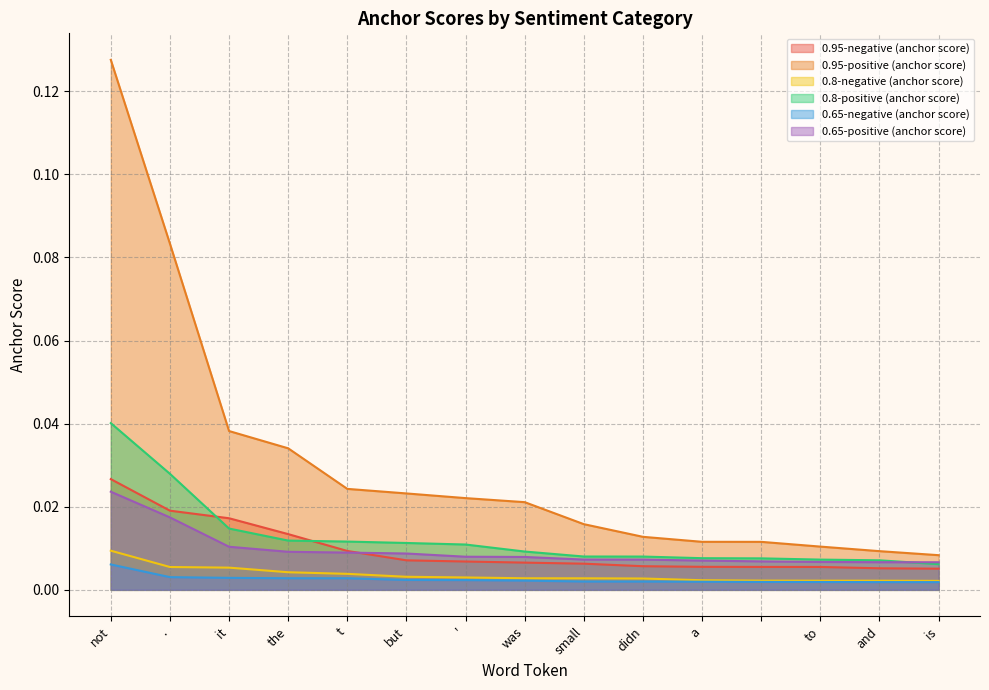

Reading left to right, list all the values displayed in this chart.

0.95-negative (anchor score): 0.0	0.0	0.0	0.0	0.0	0.0	0.0	0.0	0.0	0.0	0.0	0.0	0.0	0.0	0.0
0.95-positive (anchor score): 0.1	0.1	0.0	0.0	0.0	0.0	0.0	0.0	0.0	0.0	0.0	0.0	0.0	0.0	0.0
0.8-negative (anchor score): 0.0	0.0	0.0	0.0	0.0	0.0	0.0	0.0	0.0	0.0	0.0	0.0	0.0	0.0	0.0
0.8-positive (anchor score): 0.0	0.0	0.0	0.0	0.0	0.0	0.0	0.0	0.0	0.0	0.0	0.0	0.0	0.0	0.0
0.65-negative (anchor score): 0.0	0.0	0.0	0.0	0.0	0.0	0.0	0.0	0.0	0.0	0.0	0.0	0.0	0.0	0.0
0.65-positive (anchor score): 0.0	0.0	0.0	0.0	0.0	0.0	0.0	0.0	0.0	0.0	0.0	0.0	0.0	0.0	0.0